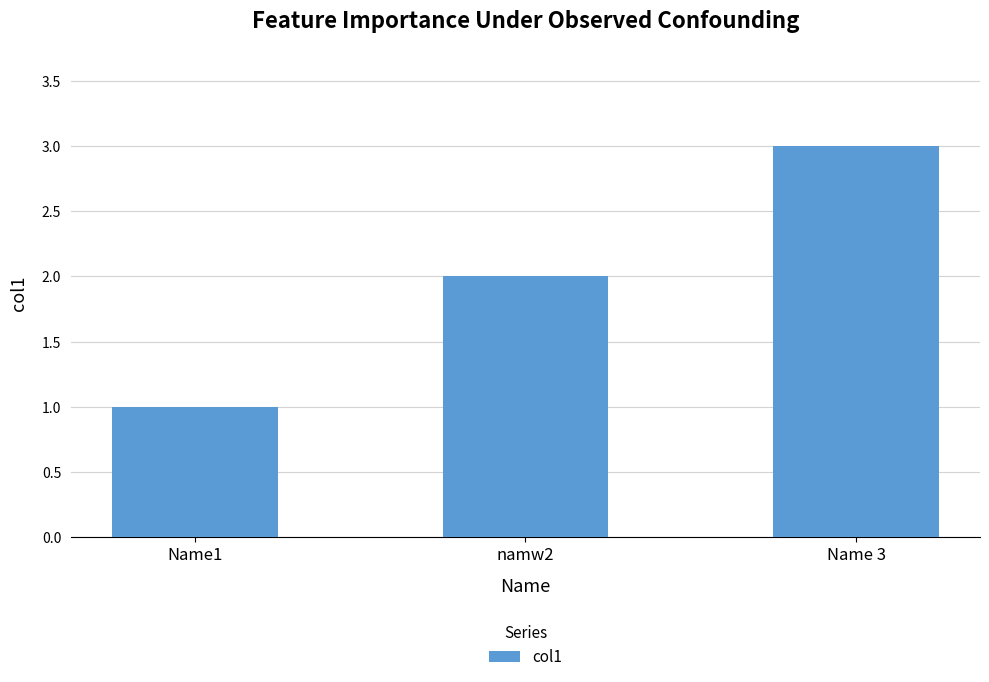

What is the label of the 3rd bar from the right?

Name1